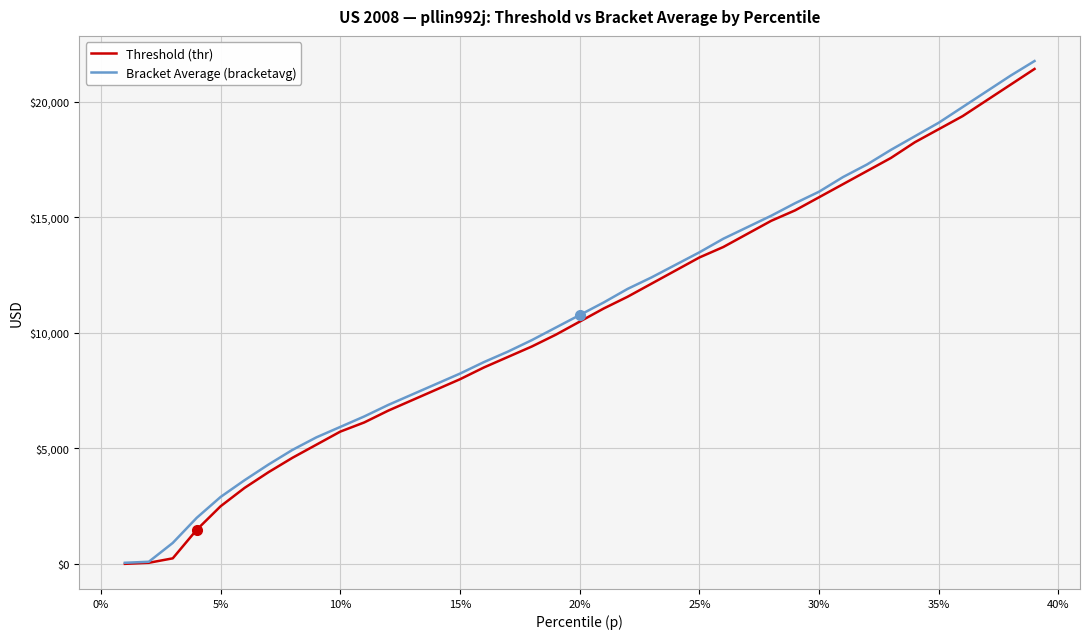

What is the highest value of the Threshold (thr) series?

21414.8